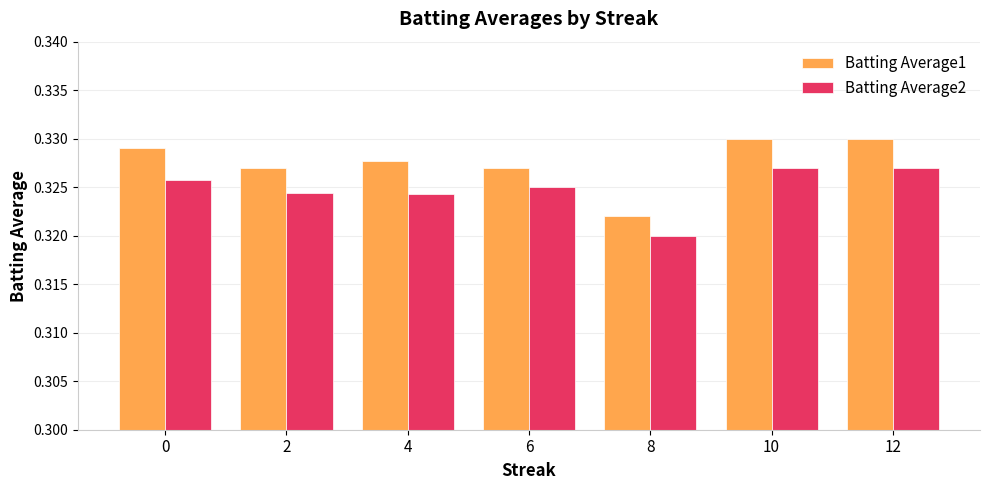

What are all the series names shown in the legend?

Batting Average1, Batting Average2